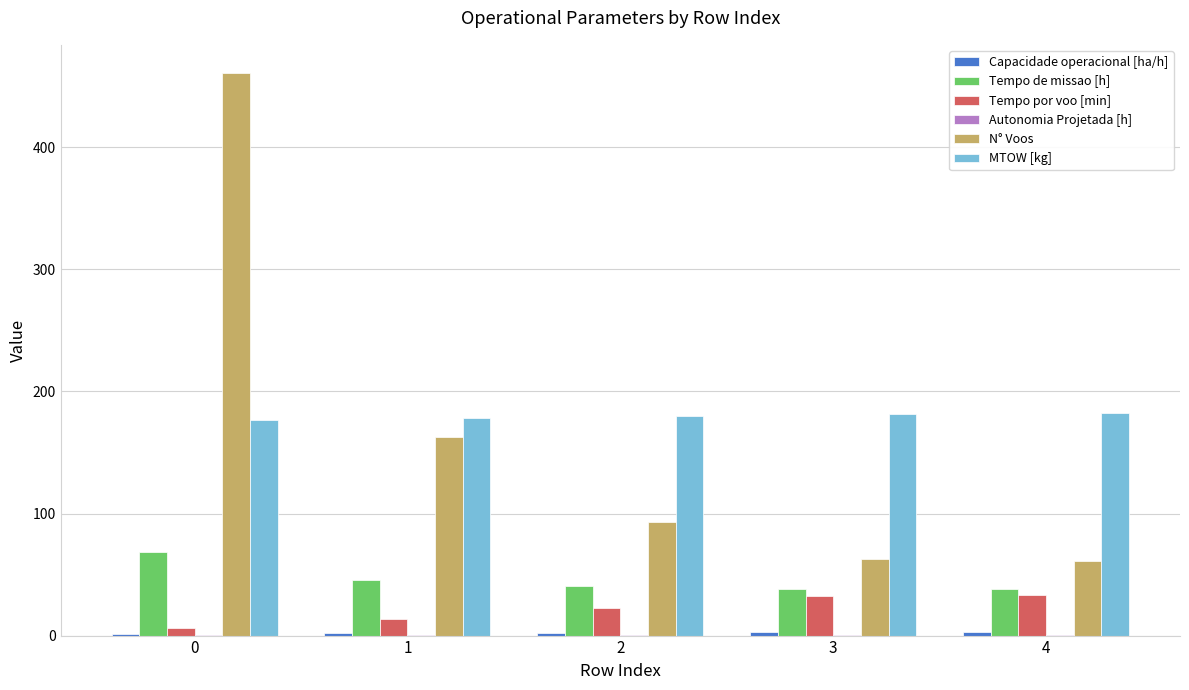

What is the sum of all Tempo por voo [min] values?

108.1